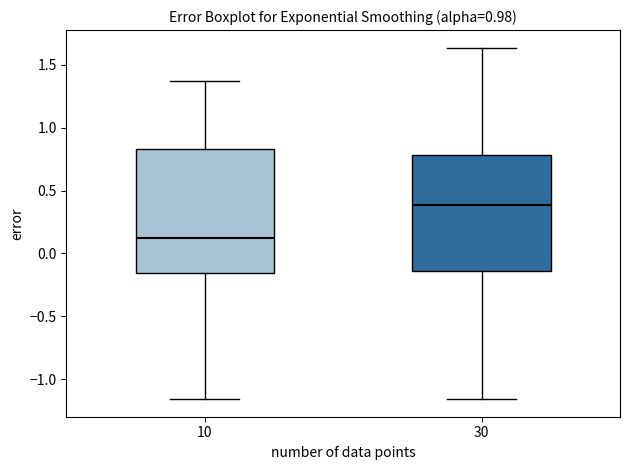

Reading left to right, read every box against the y-axis: the position of its median line, the range the box covers, and the ends of its whiskers. The values are not printed on the chart, so give them approximately, as read against the axis.

10: median 0.10, box -0.15 to 0.85, whiskers -1.15 to 1.35
30: median 0.40, box -0.15 to 0.80, whiskers -1.15 to 1.65